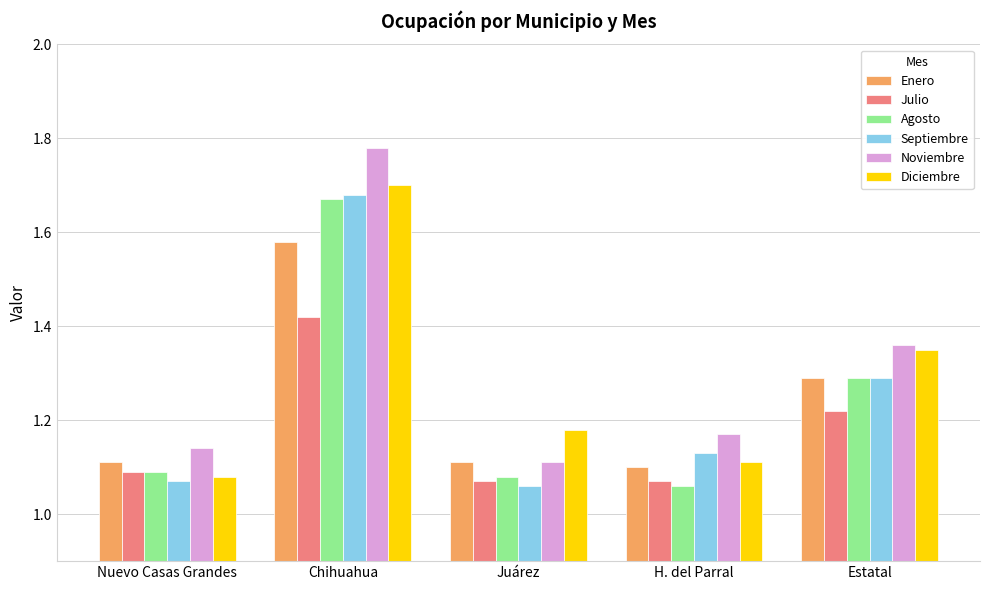

Count the Diciembre values in the range 1 to 2.

5